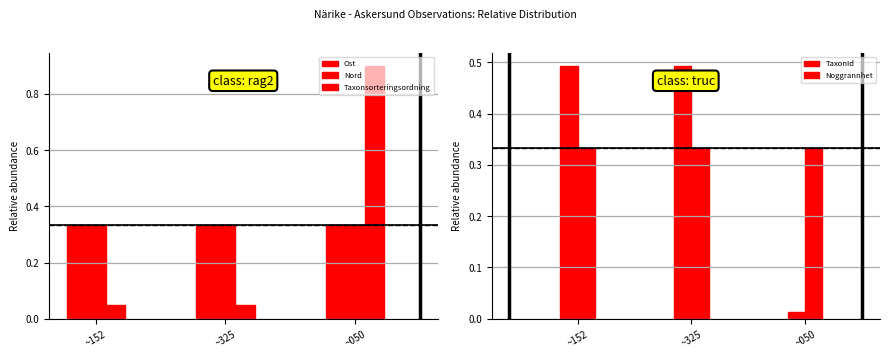

How many groups of bars are there?

3